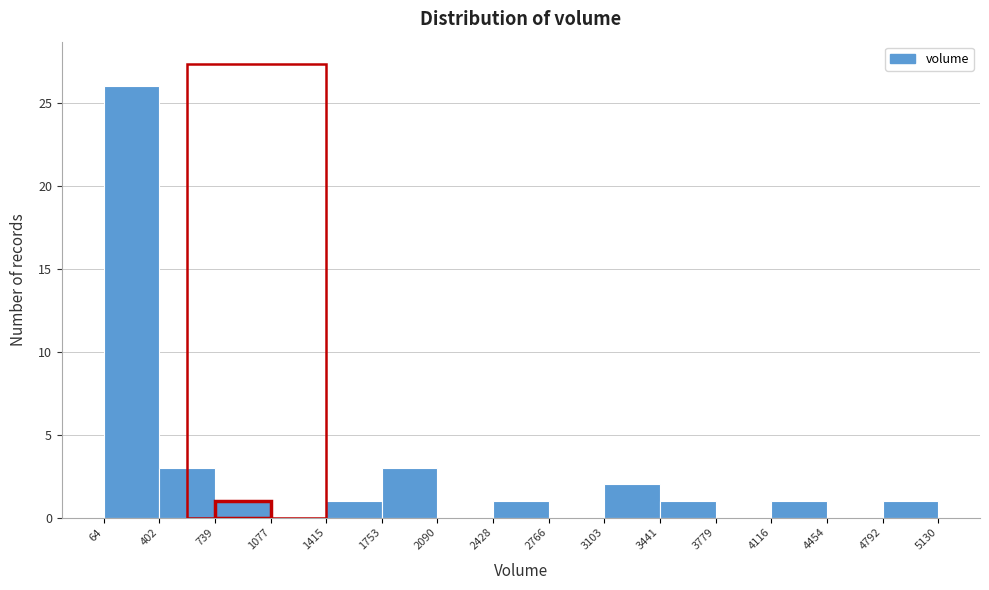

Which range on the x-axis has the tallest bar?

64 to 402